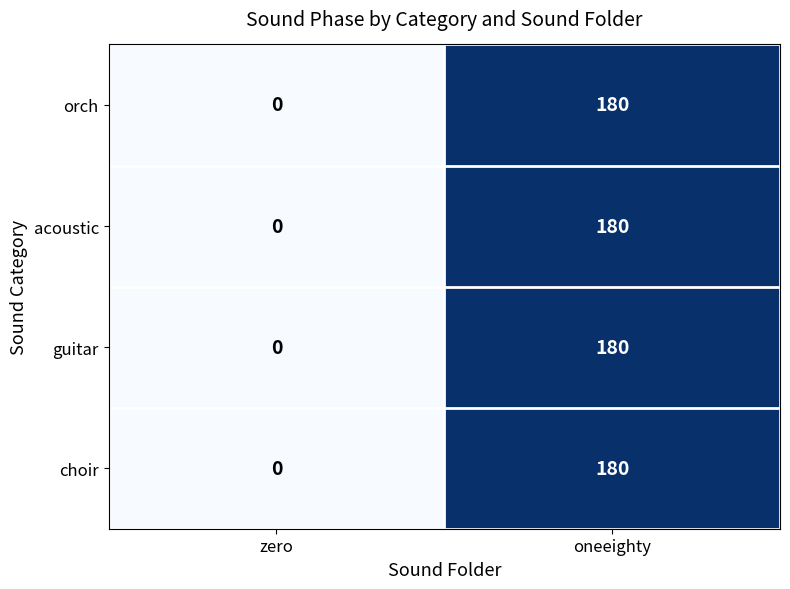

How many data points in choir are less than 180?

1